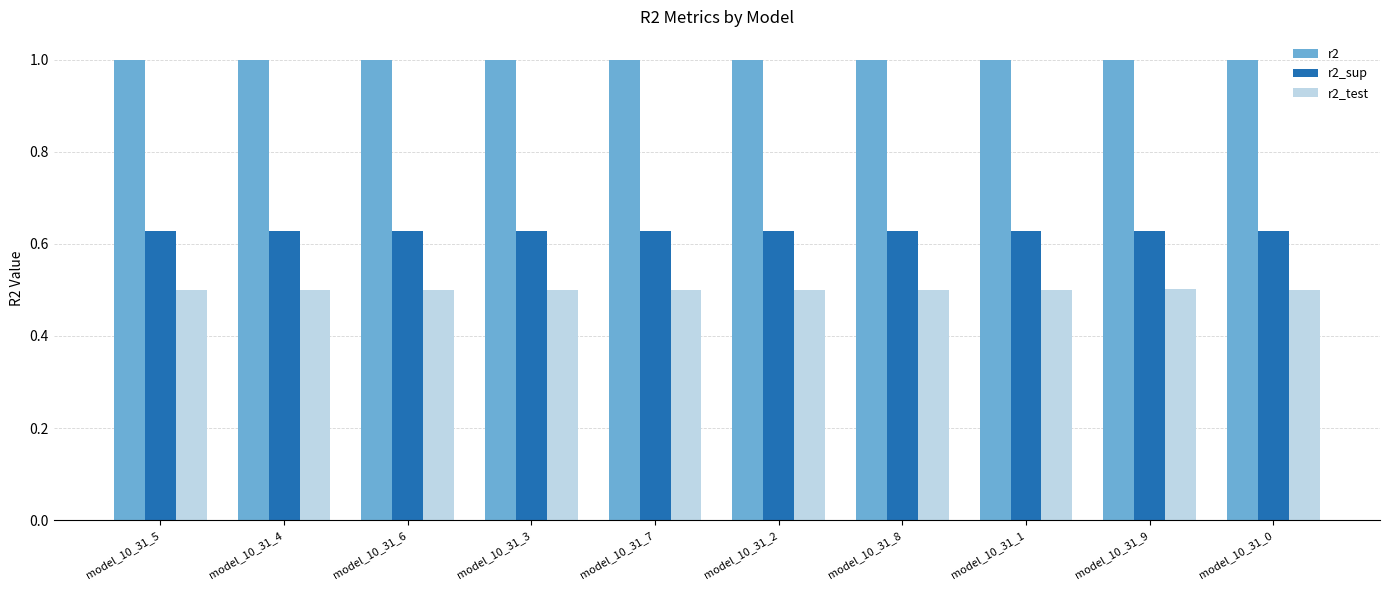

What position from the left is model_10_31_9?

9